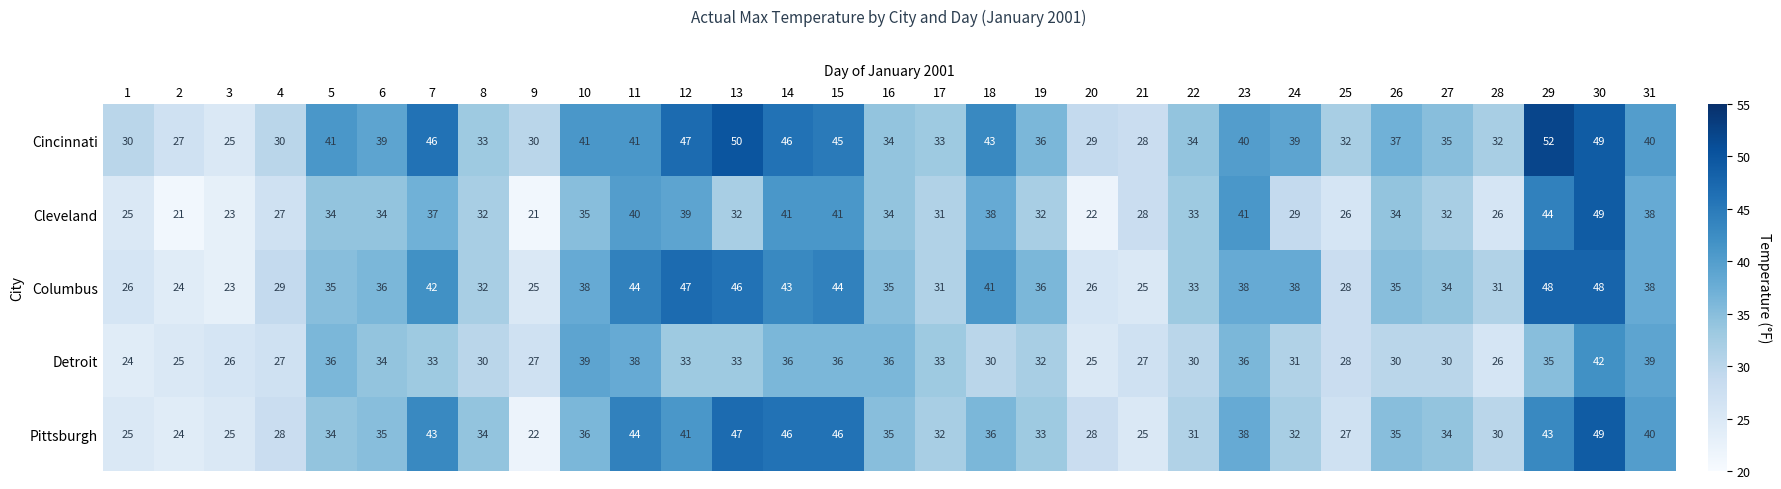

True or false: Detroit has a value of 27 at 4.

True